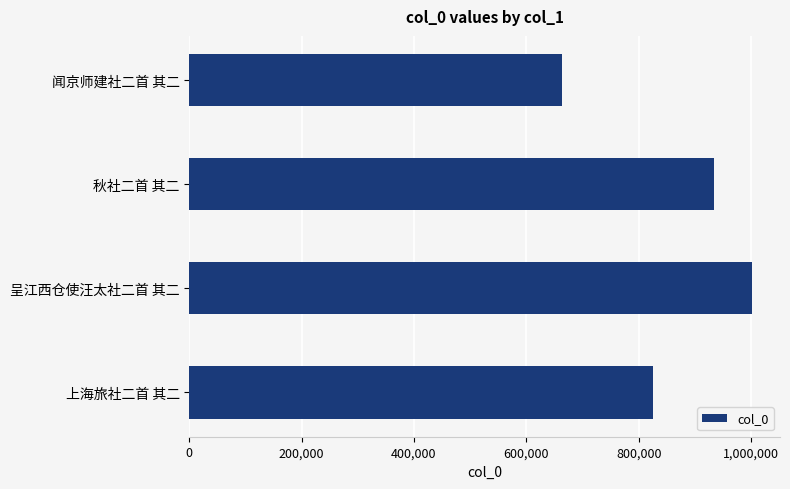

Reading bottom to top, what are all the values shown in this chart?

824927	1001611	933336	662939